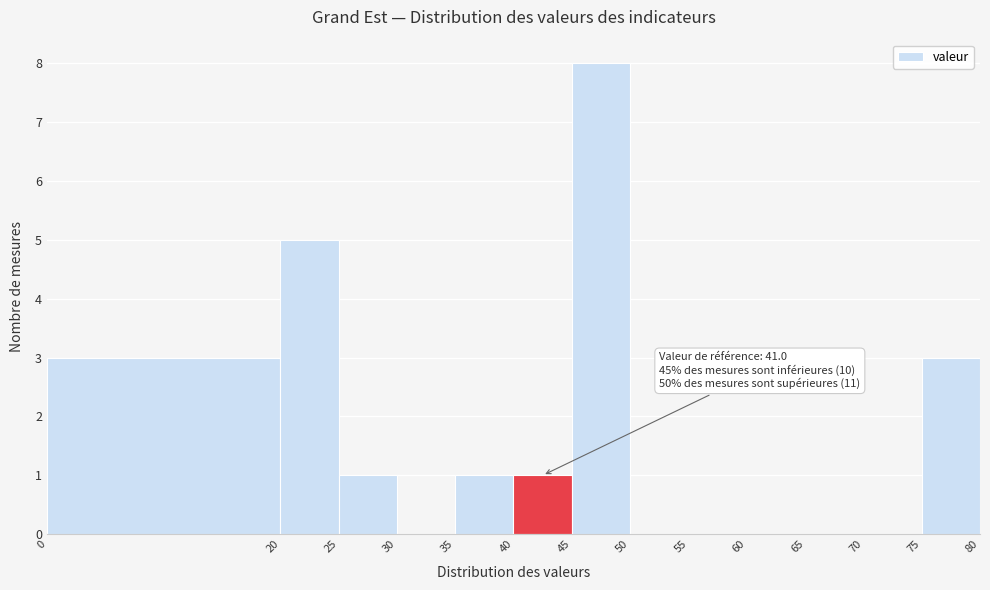

Which range on the x-axis has the tallest bar?

45 to 50